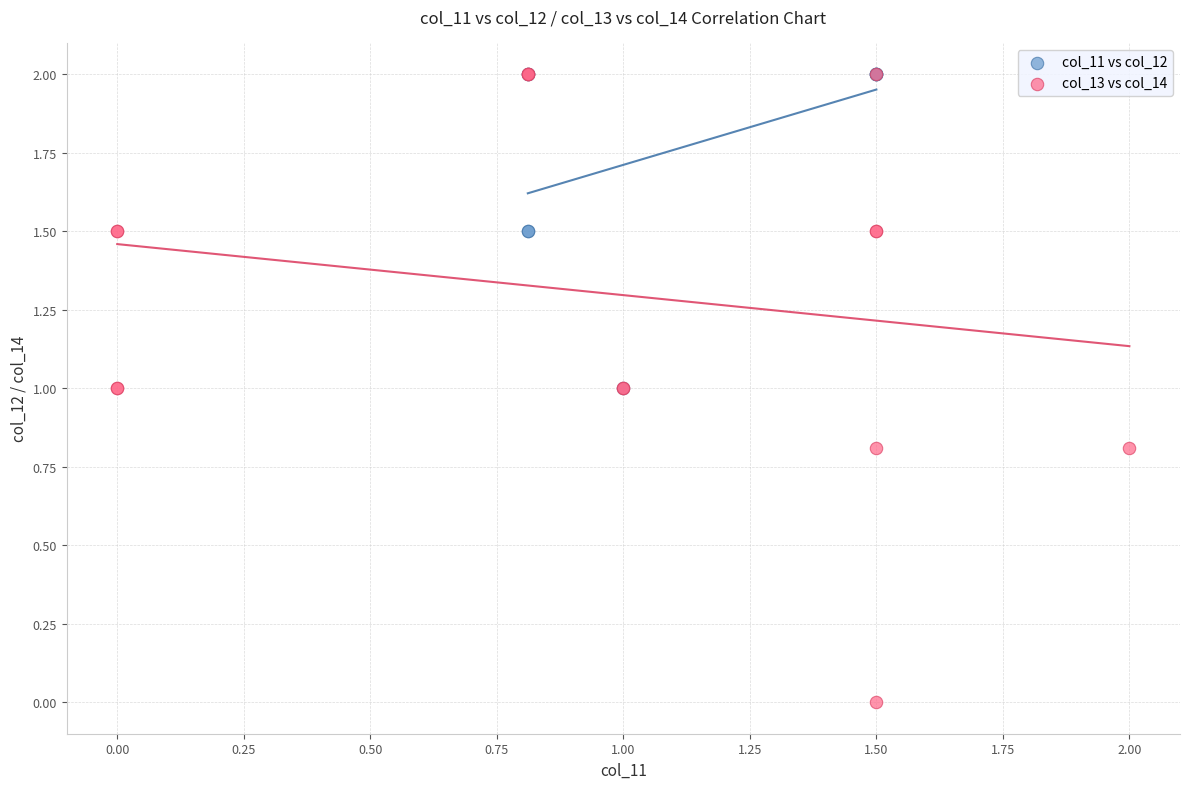

Which series has the widest spread of Y values?

col_13 vs col_14